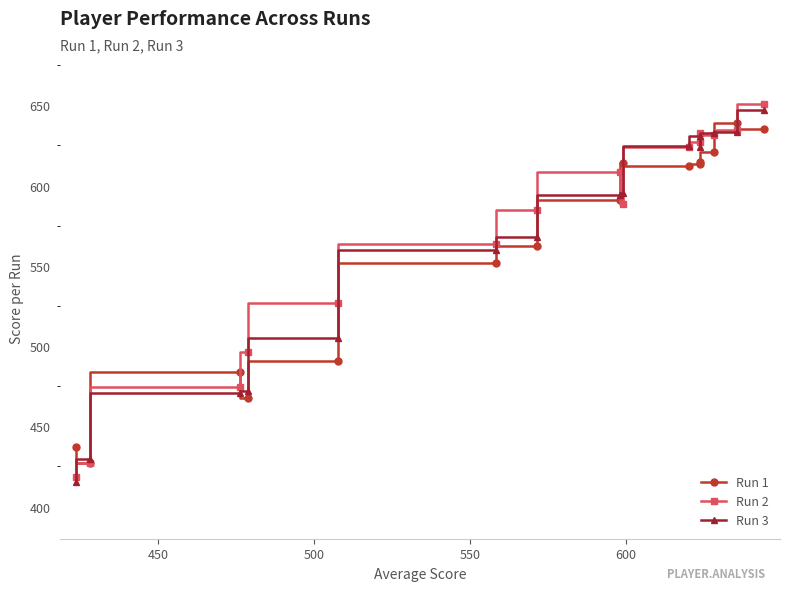

What is the value of the Run 1 point at the 10th from the left?

612.3